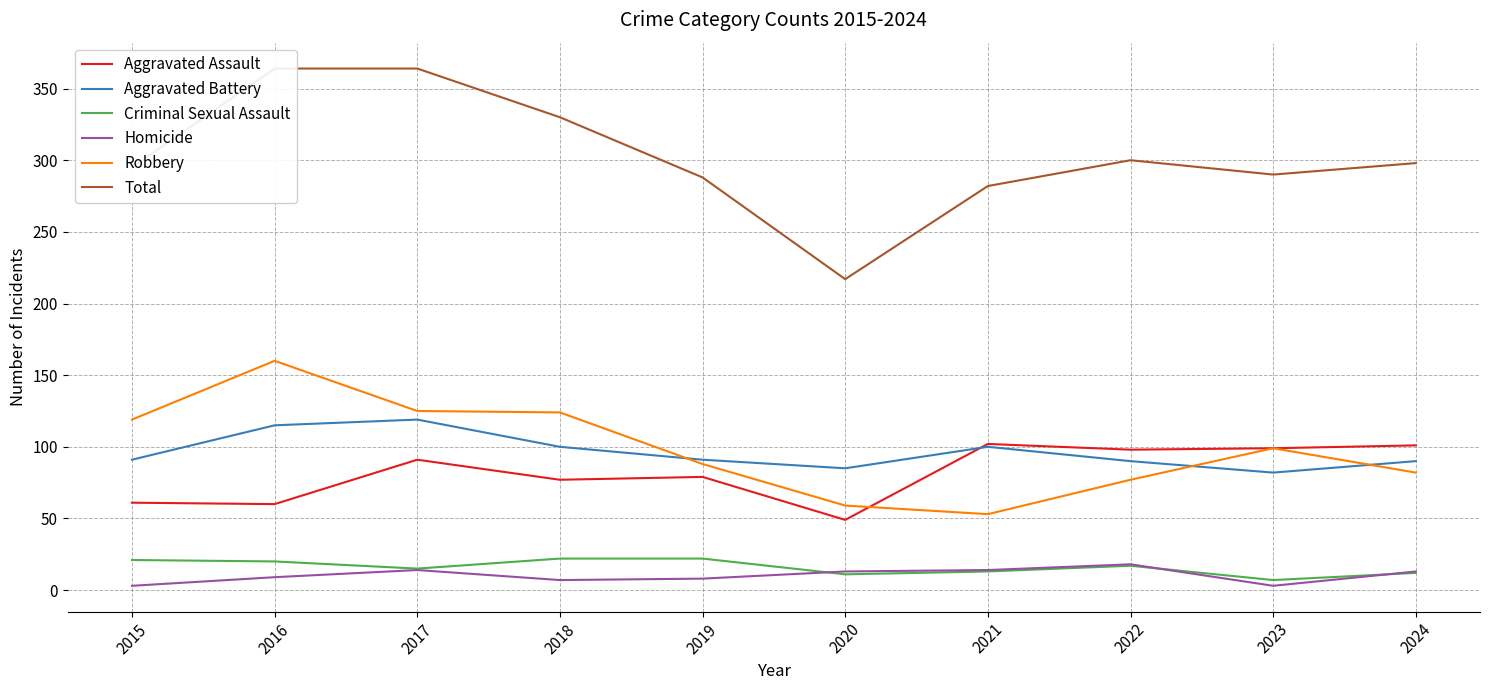

What is the sum of all Robbery values?

986